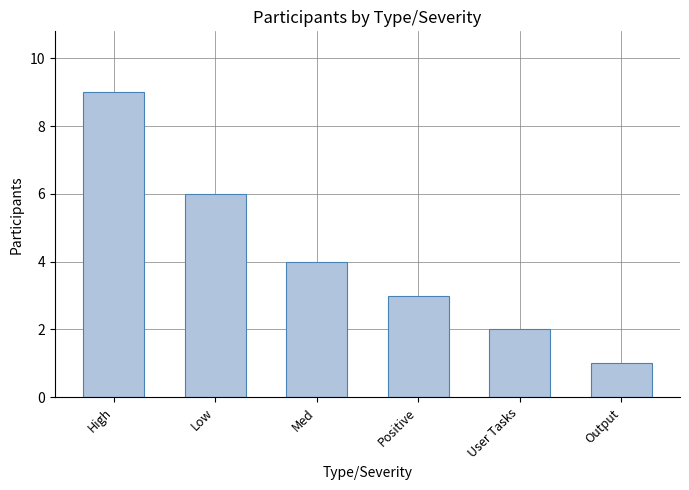

Count the number of data series in this chart.

1